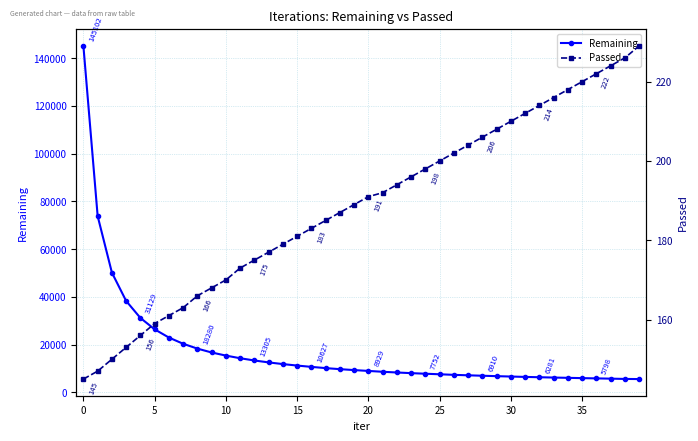

Between 11 and 29, which series saw the biggest shift?

Remaining